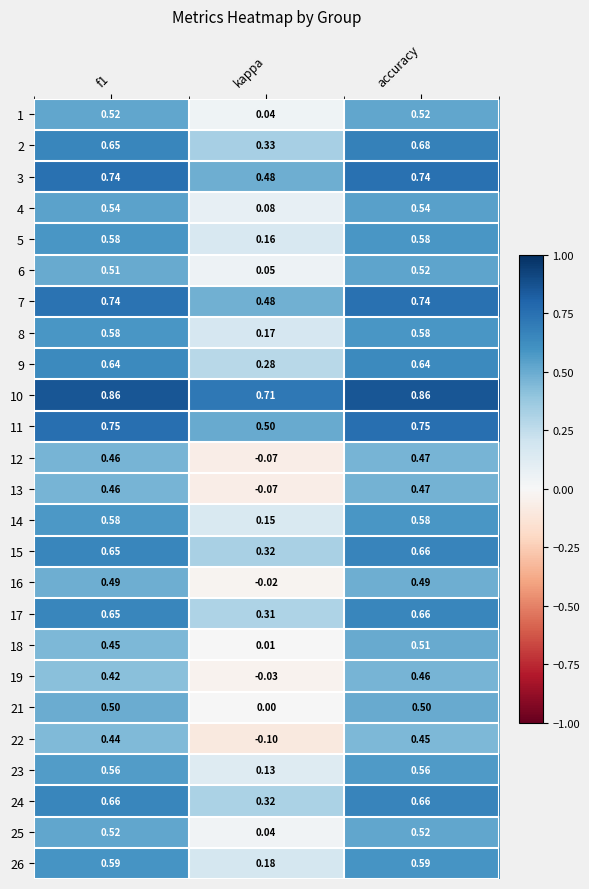

At which label is 12 closest to 0?

kappa